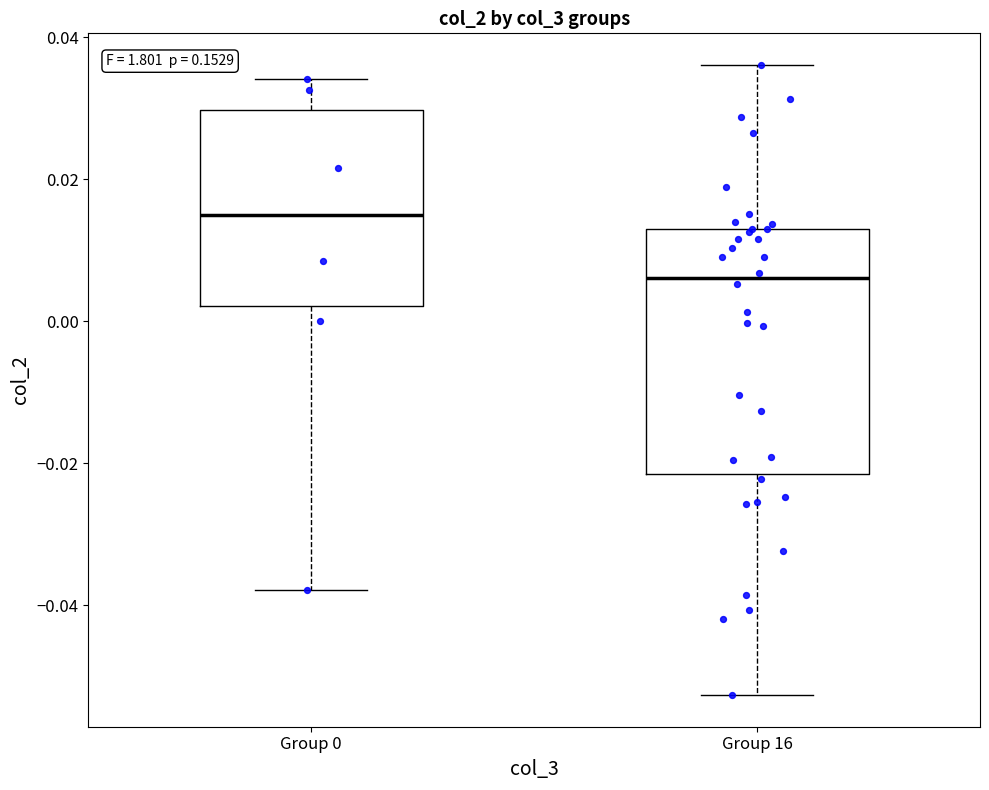

Reading left to right, read every box against the y-axis: the position of its median line, the range the box covers, and the ends of its whiskers. The values are not printed on the chart, so give them approximately, as read against the axis.

Group 0: median 0.016, box 0.002 to 0.030, whiskers -0.038 to 0.034
Group 16: median 0.006, box -0.022 to 0.014, whiskers -0.052 to 0.036